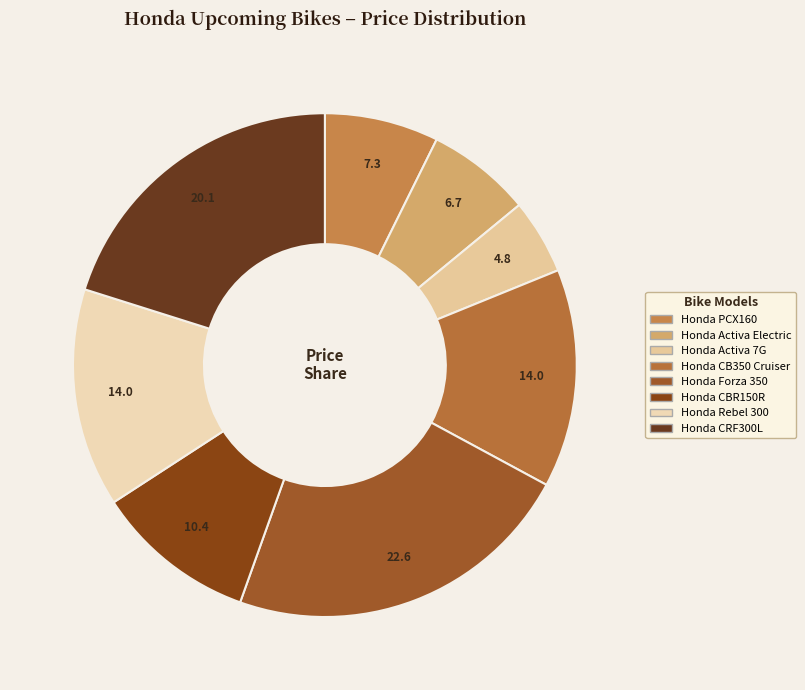

Does Honda Activa Electric account for over 50% of the chart?

No